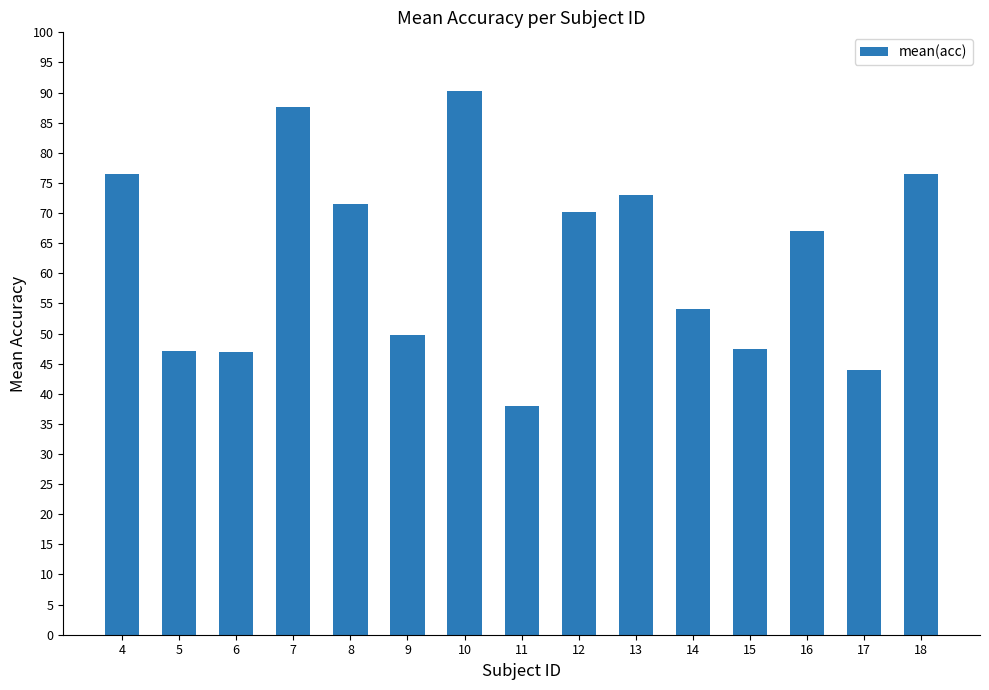

What is the sum of the values at 6 and 11?

84.9